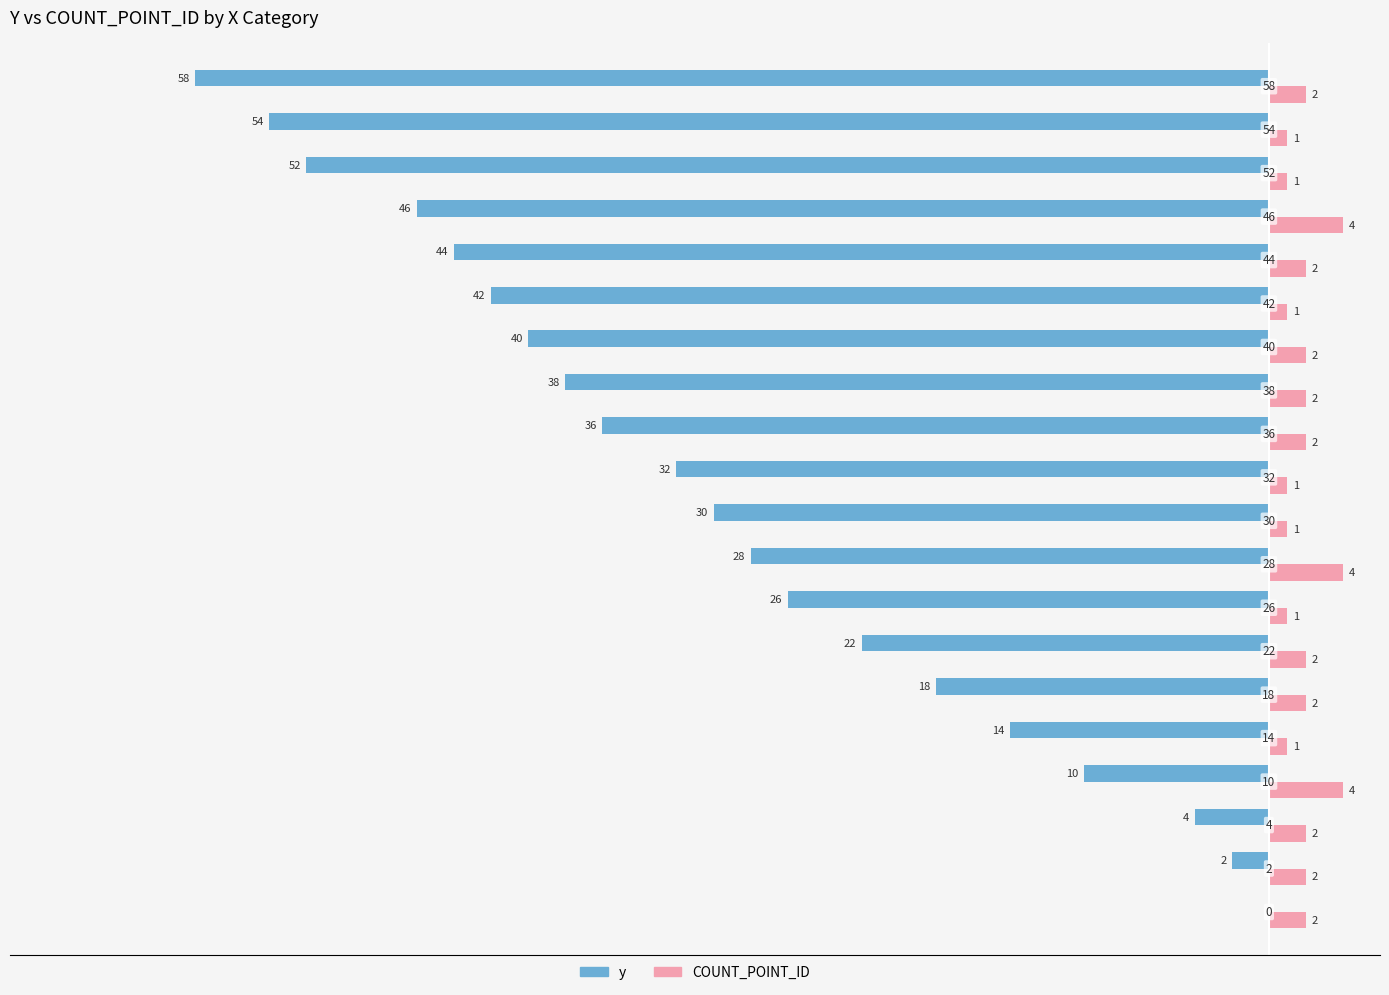

What are all the series names shown in the legend?

y, COUNT_POINT_ID